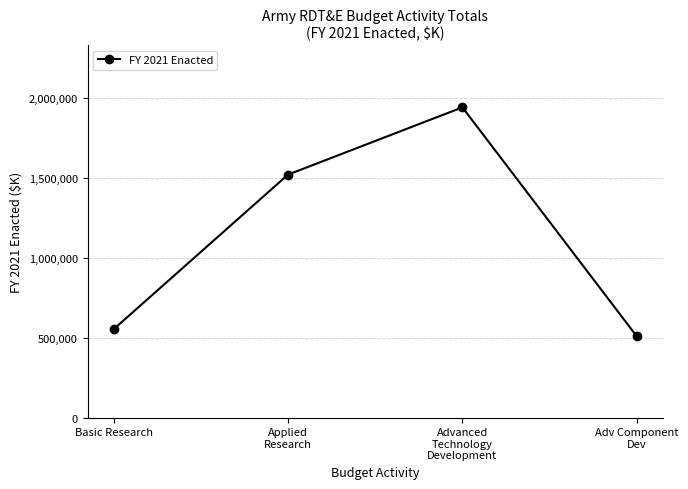

What is the label of the 2nd point from the right?

Advanced
Technology
Development